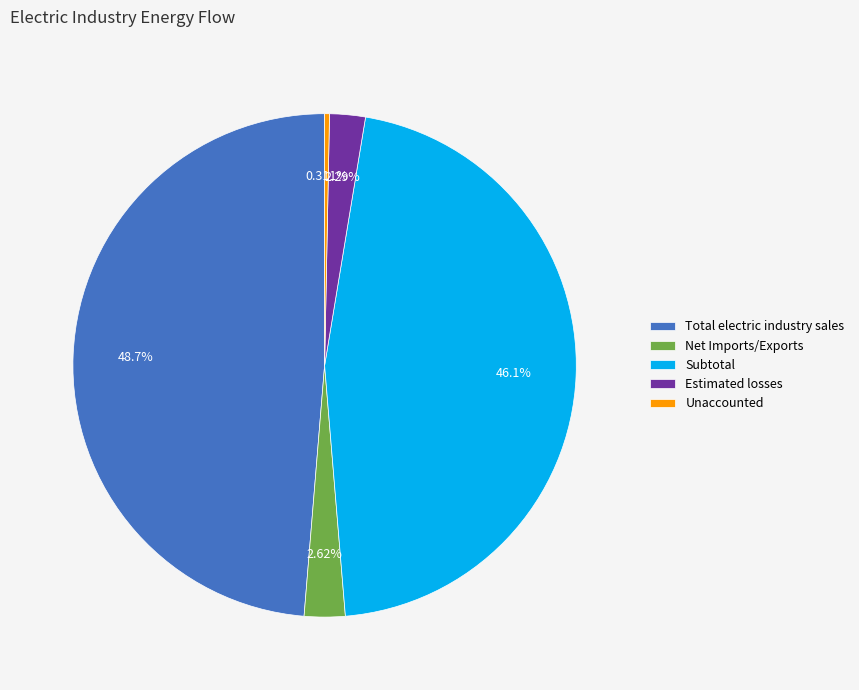

Is it true that Total electric industry sales is 49% of the pie?

True